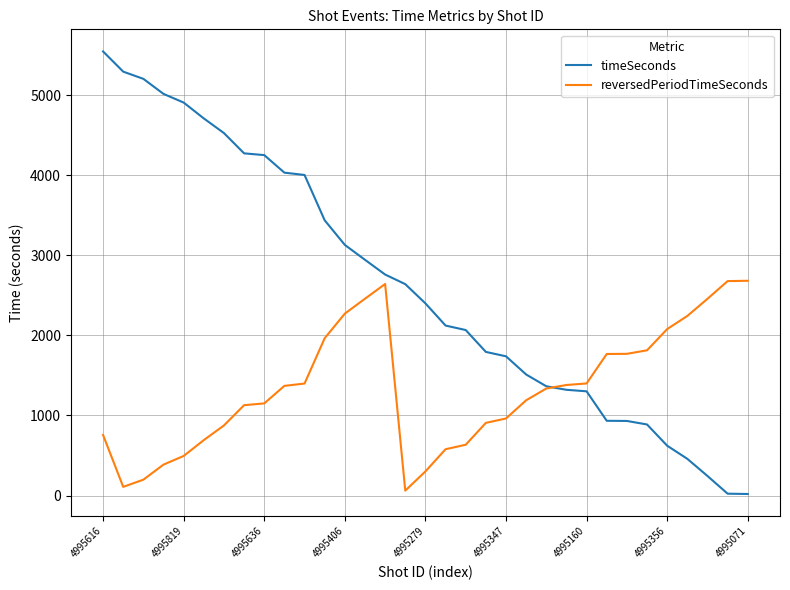

List the series in order of their peak value, lowest first.

reversedPeriodTimeSeconds, timeSeconds